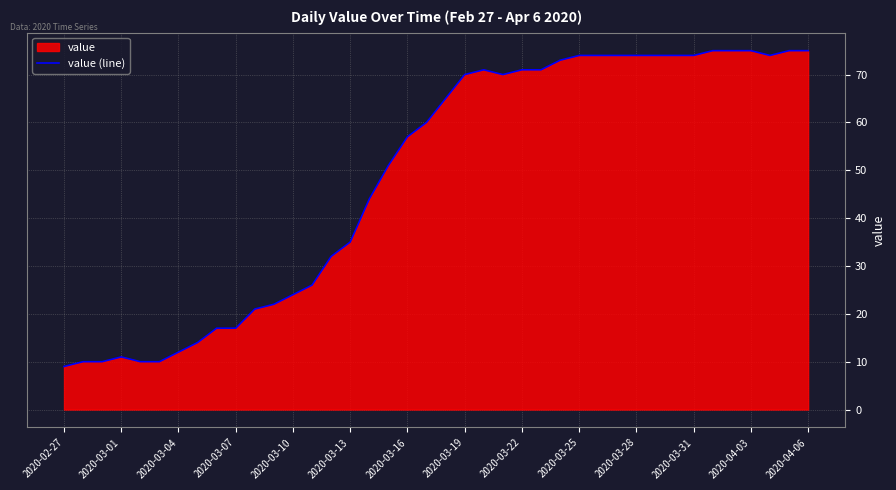

Between 2020-03-16 and 2020-03-19, which is larger?

2020-03-19